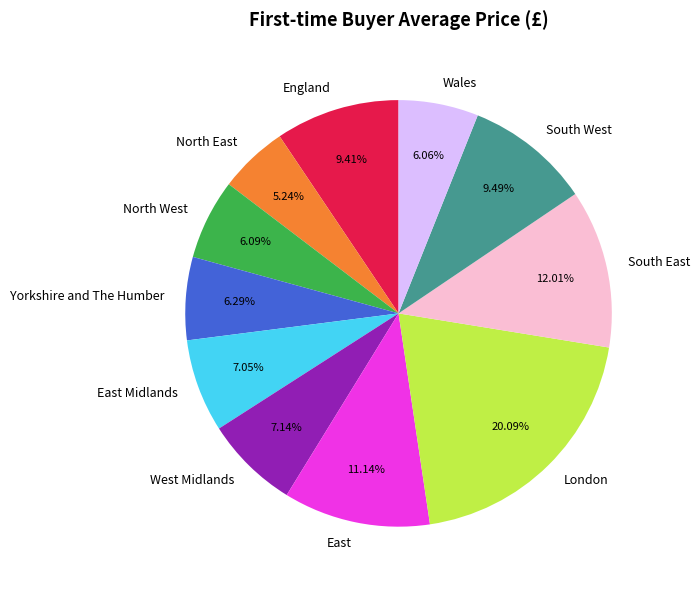

Is there a majority slice in this chart?

No